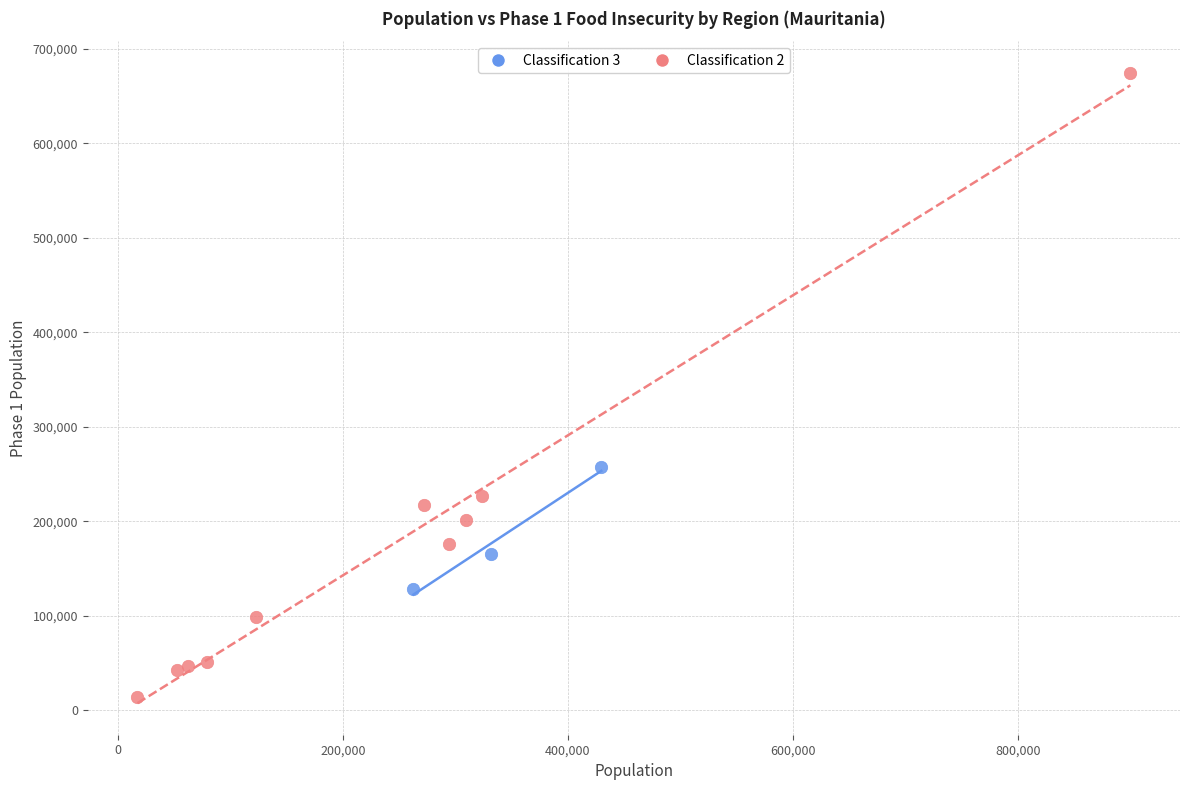

Which series reaches the maximum Y coordinate?

Classification 2